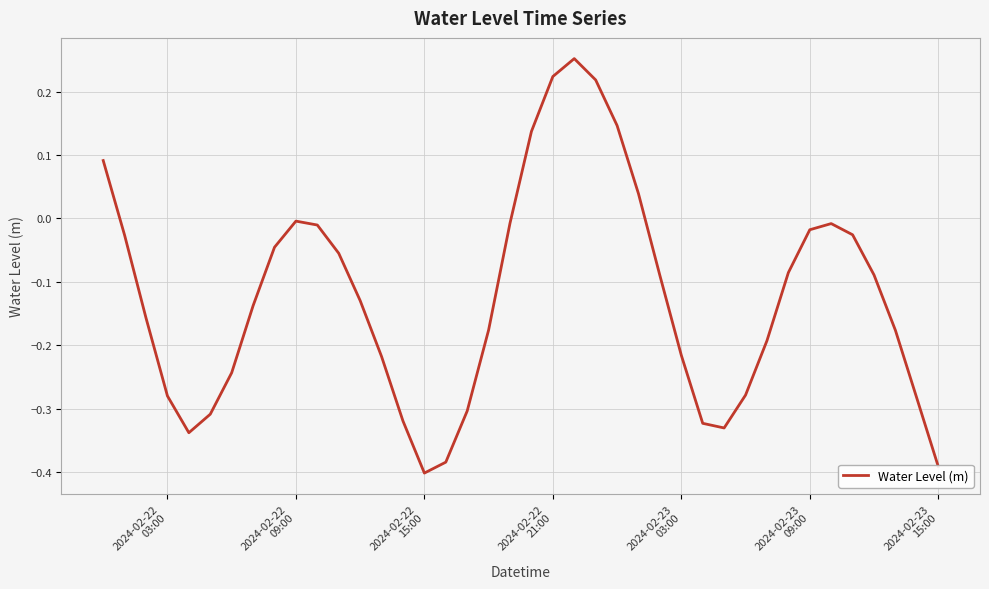

What is the difference between the maximum and minimum values?

0.7